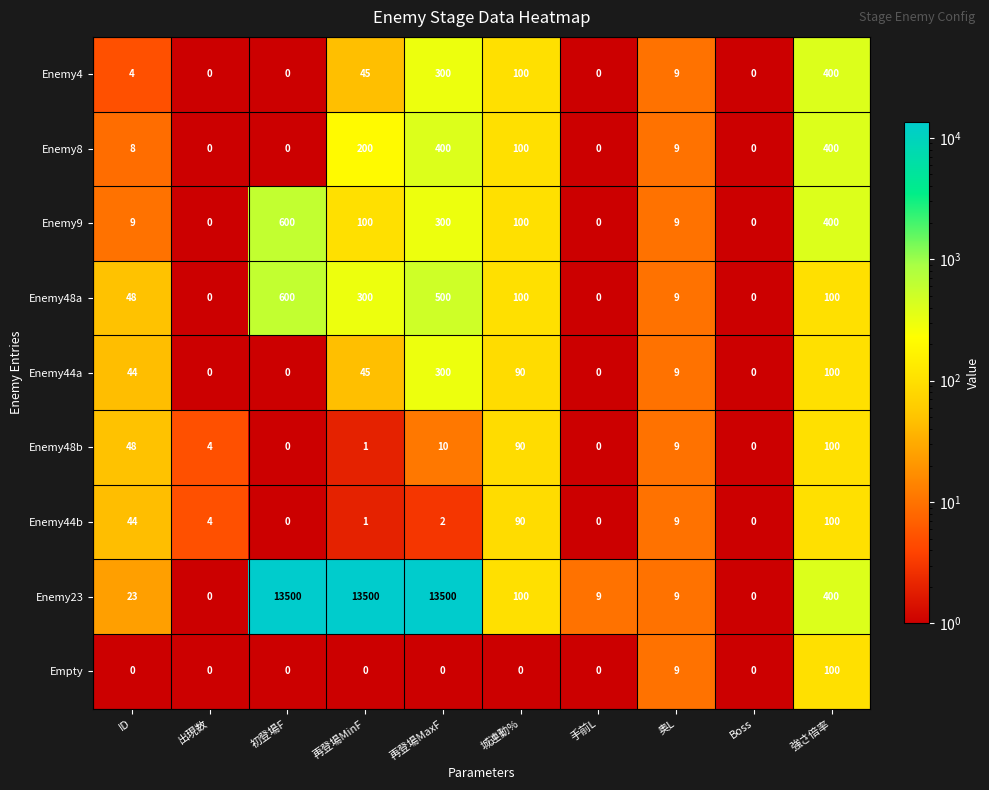

The Enemy48b series shows 46 at 初登場F. True or false?

False